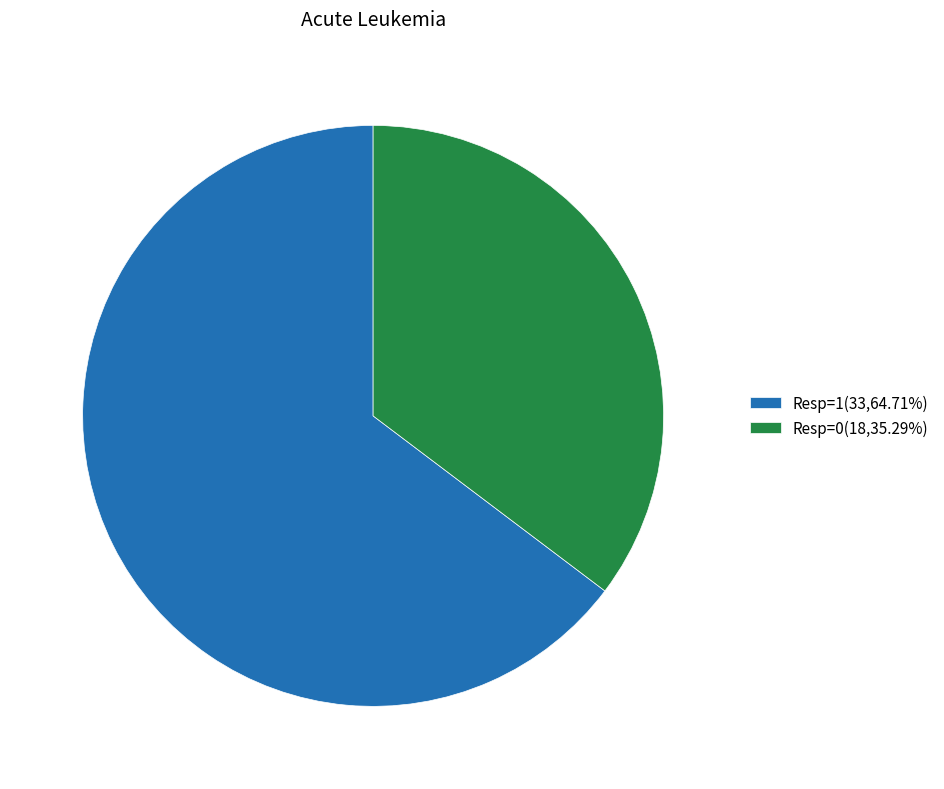

What is the ratio of the value at Resp=1(33,64.71%) to the value at Resp=0(18,35.29%)?

1.8